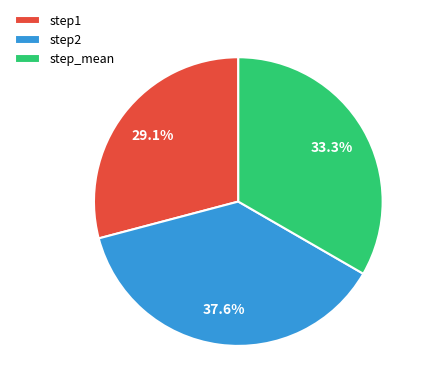

To the nearest percent, what portion does step1 represent?

29%